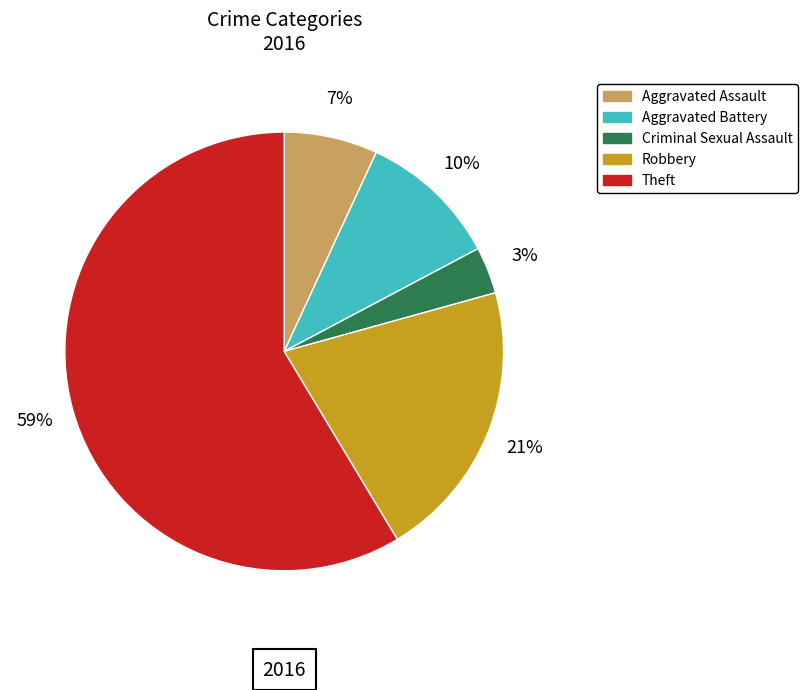

Do Robbery and Theft together represent more than half of the pie?

Yes